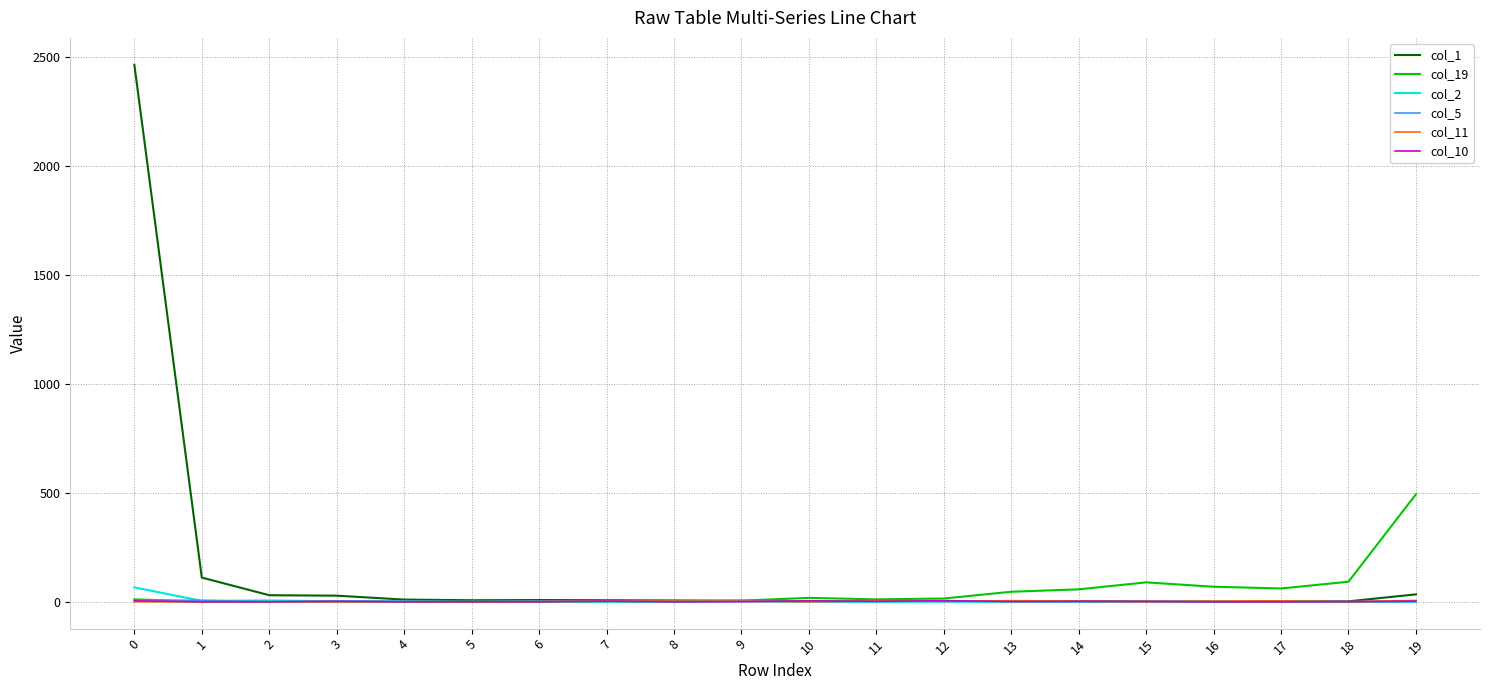

Which series has the largest range (max minus min)?

col_1